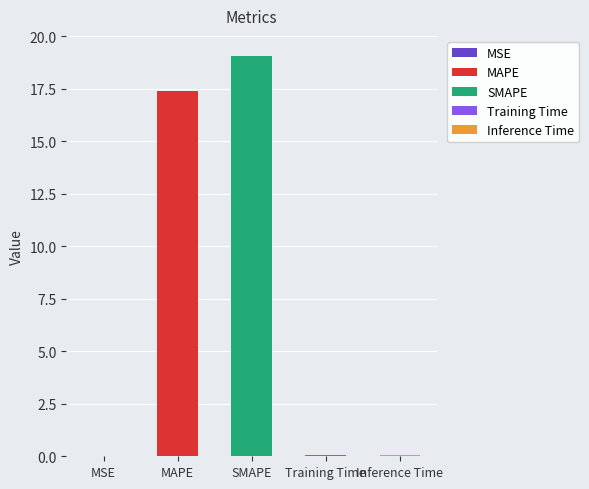

What is the difference between the values at MSE and Training Time?

0.1